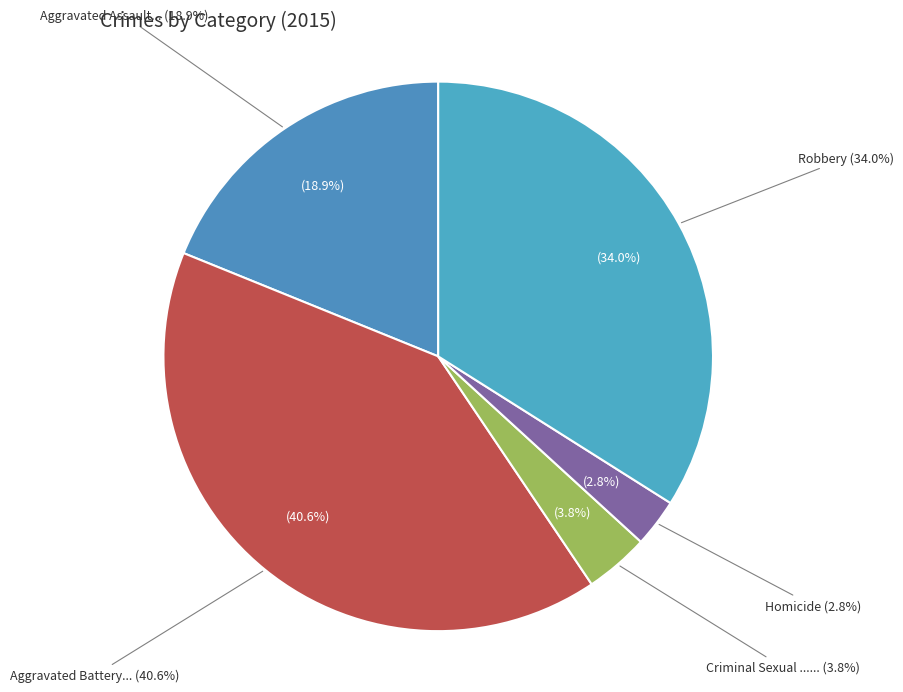

To the nearest percent, what portion does Robbery represent?

34%